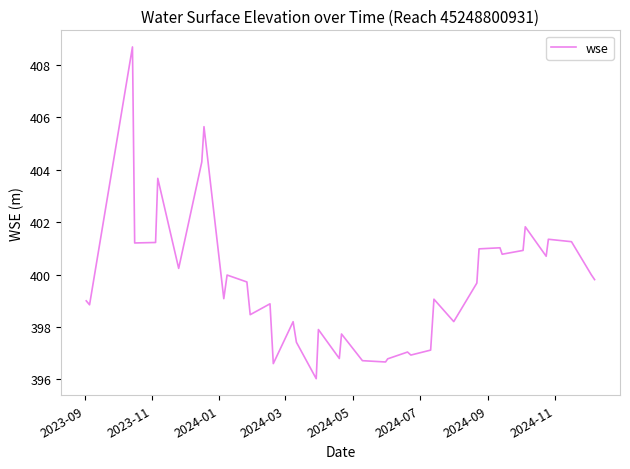

What is the maximum value shown in the chart?

408.7